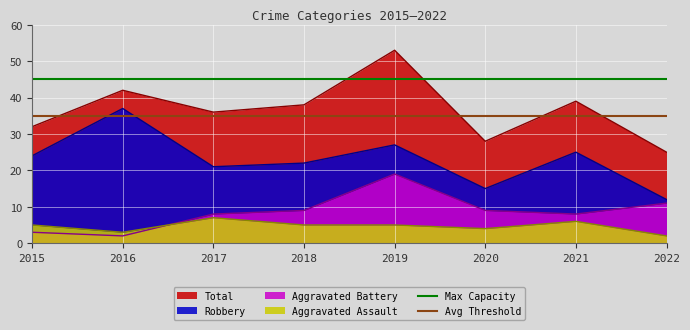

Which category has the lowest value in the Total series?

2022